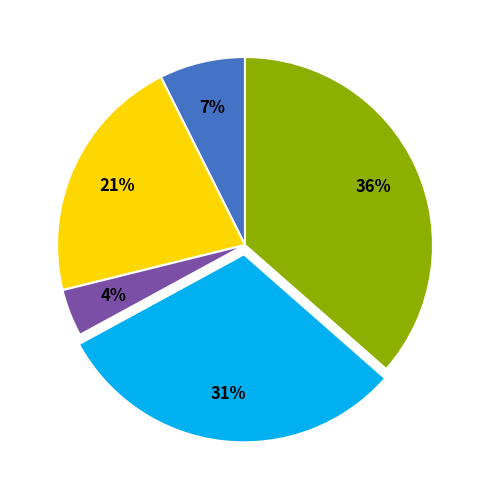

To the nearest percent, what is the average slice percentage?

20%